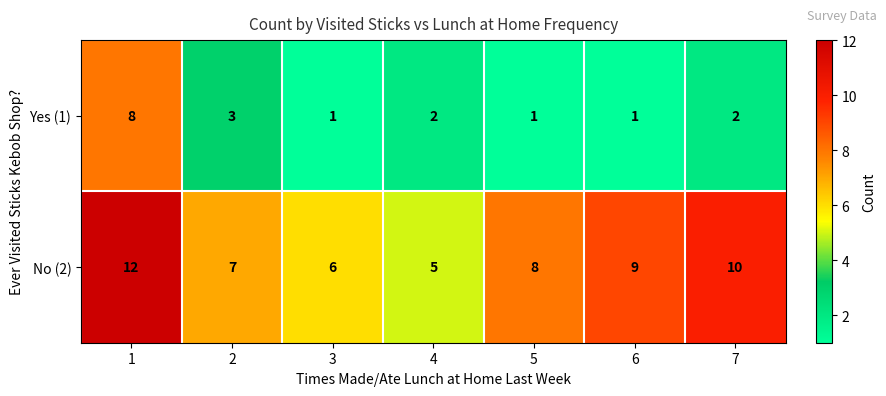

What is the total value across all series at 3?

7